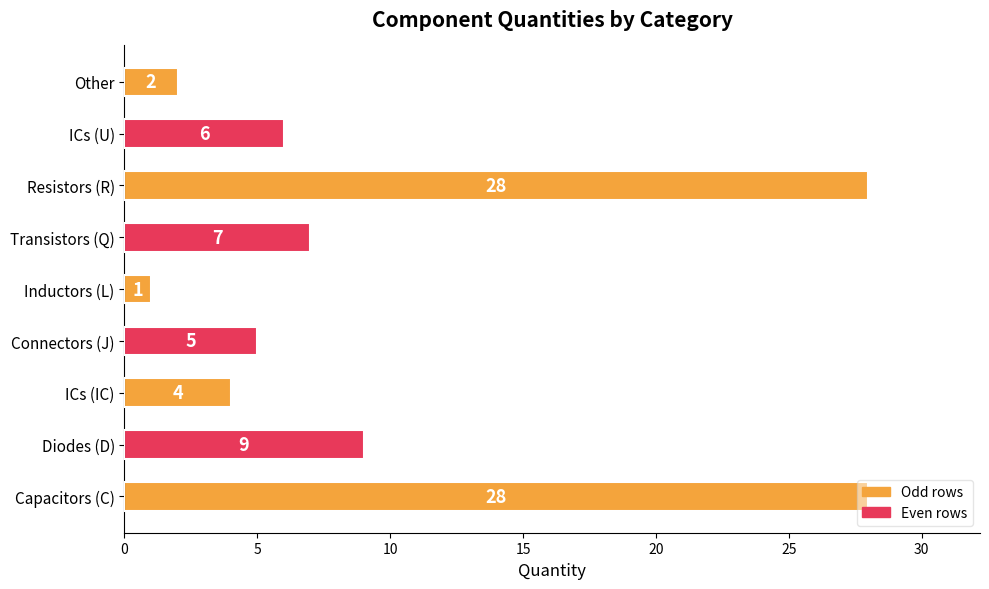

Does the chart contain any negative values?

No